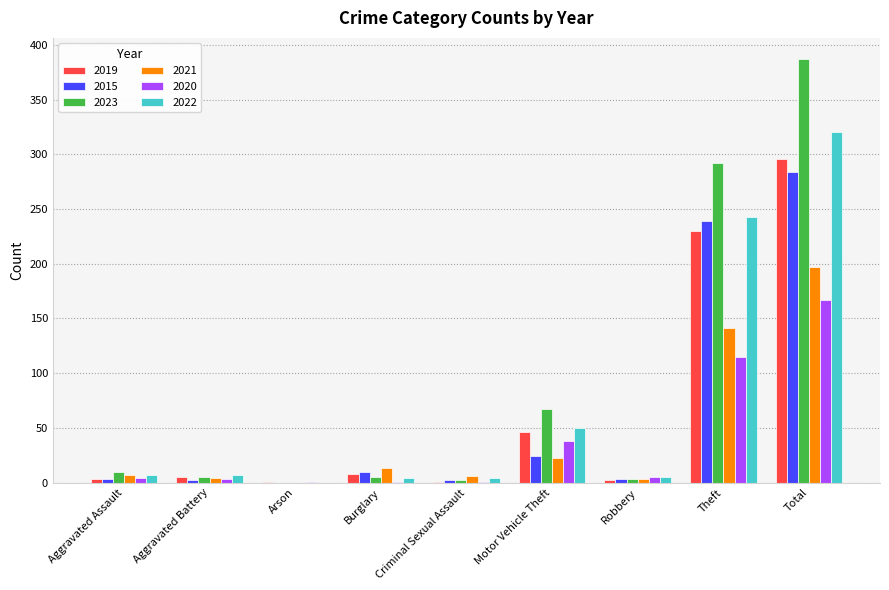

What is the maximum value shown in the chart?

387